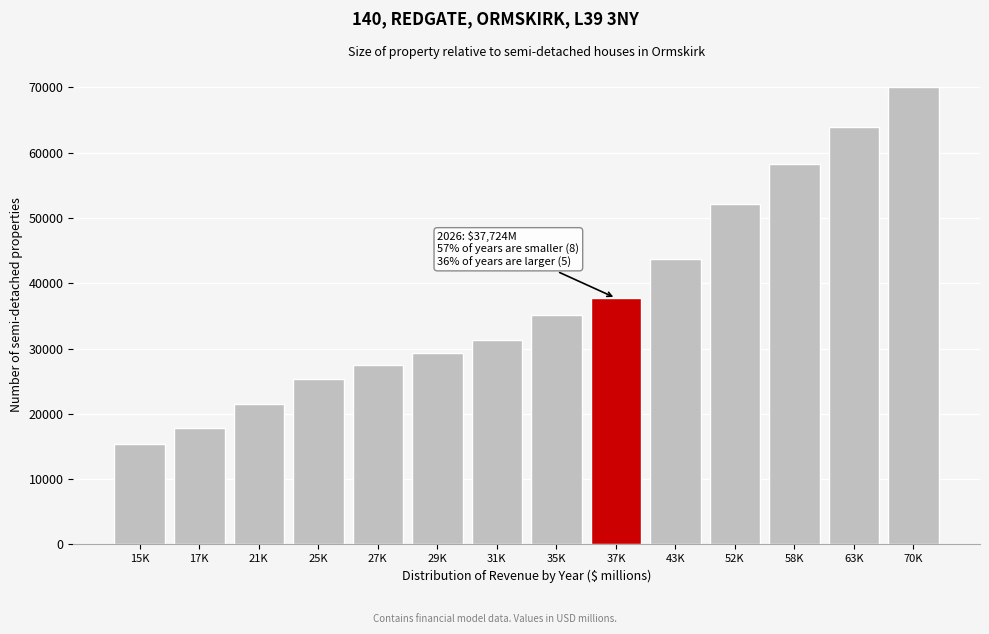

Reading right to left, list all the values displayed in this chart.

70K=70015.9	63K=63849.7	58K=58226.6	52K=52172.3	43K=43661.2	37K=37724.3	35K=35204.1	31K=31379.0	29K=29386.8	27K=27518.0	25K=25371.0	21K=21454.0	17K=17772.0	15K=15451.0